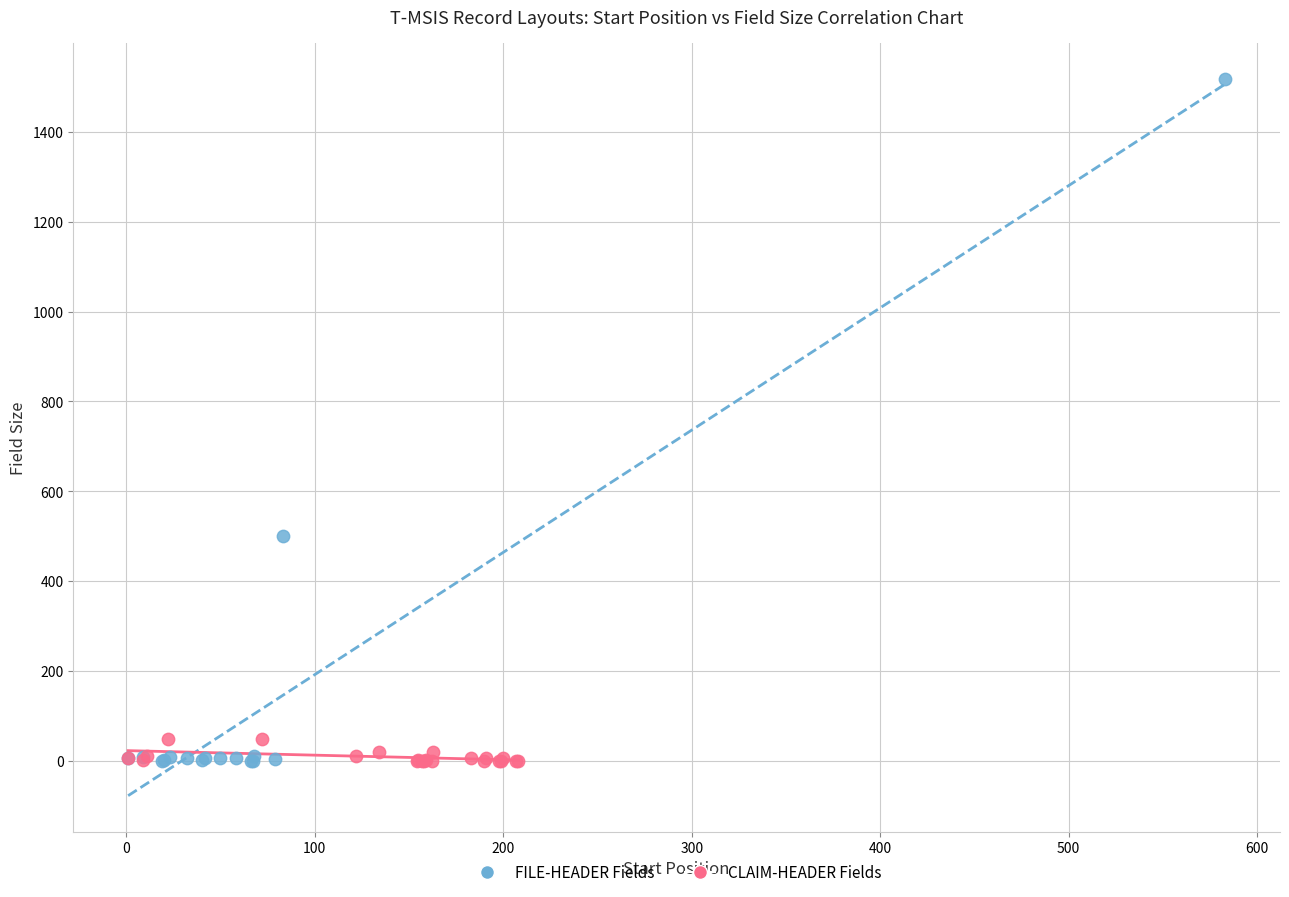

Which series has the largest Y range (max minus min)?

FILE-HEADER Fields